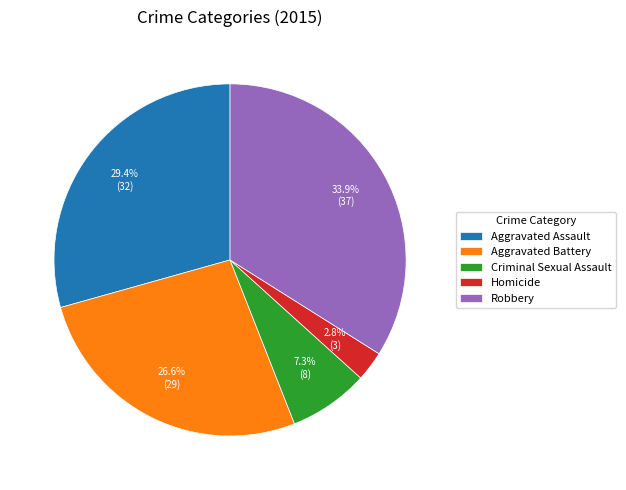

Which has a higher value, Robbery or Criminal Sexual Assault?

Robbery